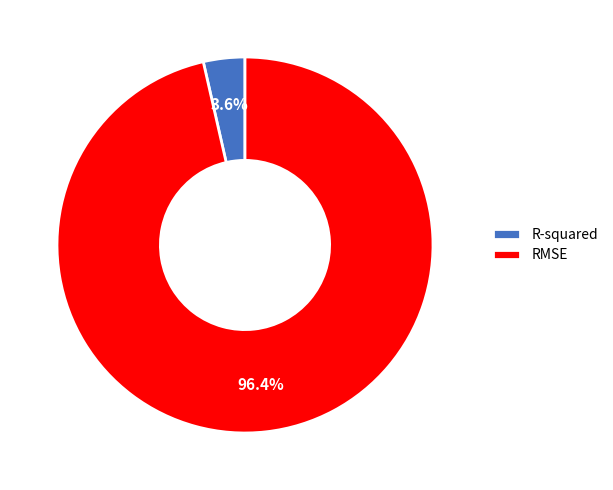

Which category has the biggest portion of the pie?

RMSE